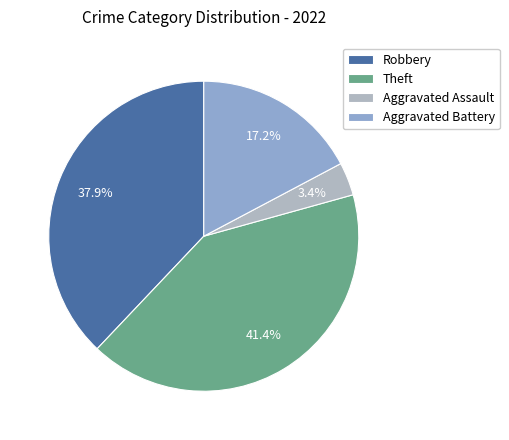

To the nearest percent, what portion does Aggravated Battery represent?

17%